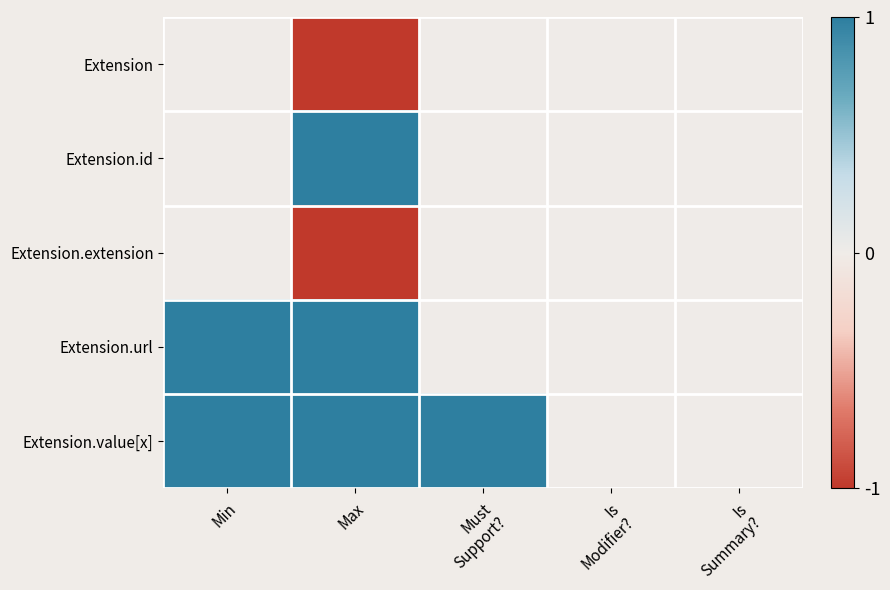

Between Is
Modifier? and Max, which is larger?

Is
Modifier?